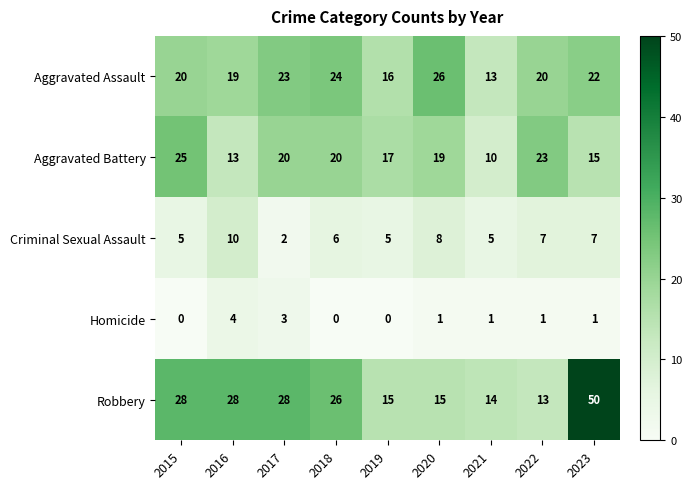

Count the number of data series in this chart.

5